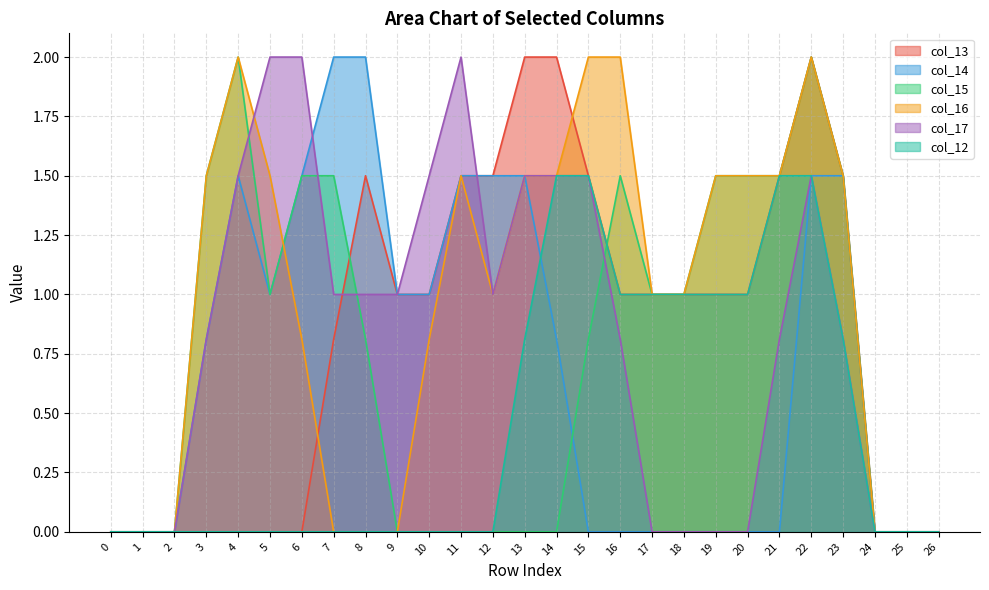

The col_14 series shows 3.5 at 8. True or false?

False